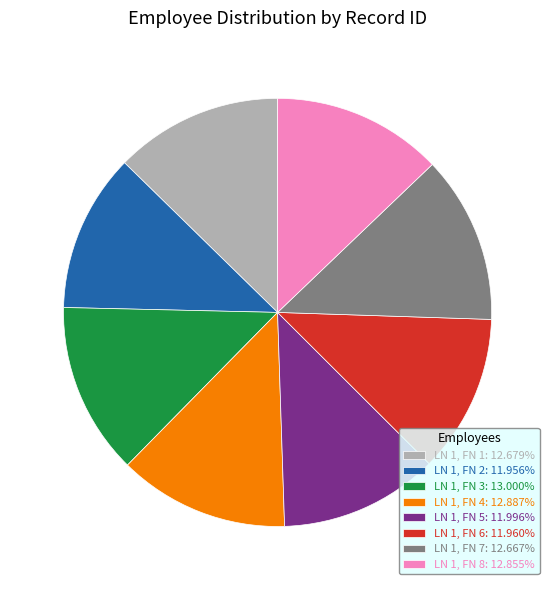

Approximately how many times larger is the value at LN 1, FN 1: 12.679% compared to LN 1, FN 8: 12.855%?

1.0